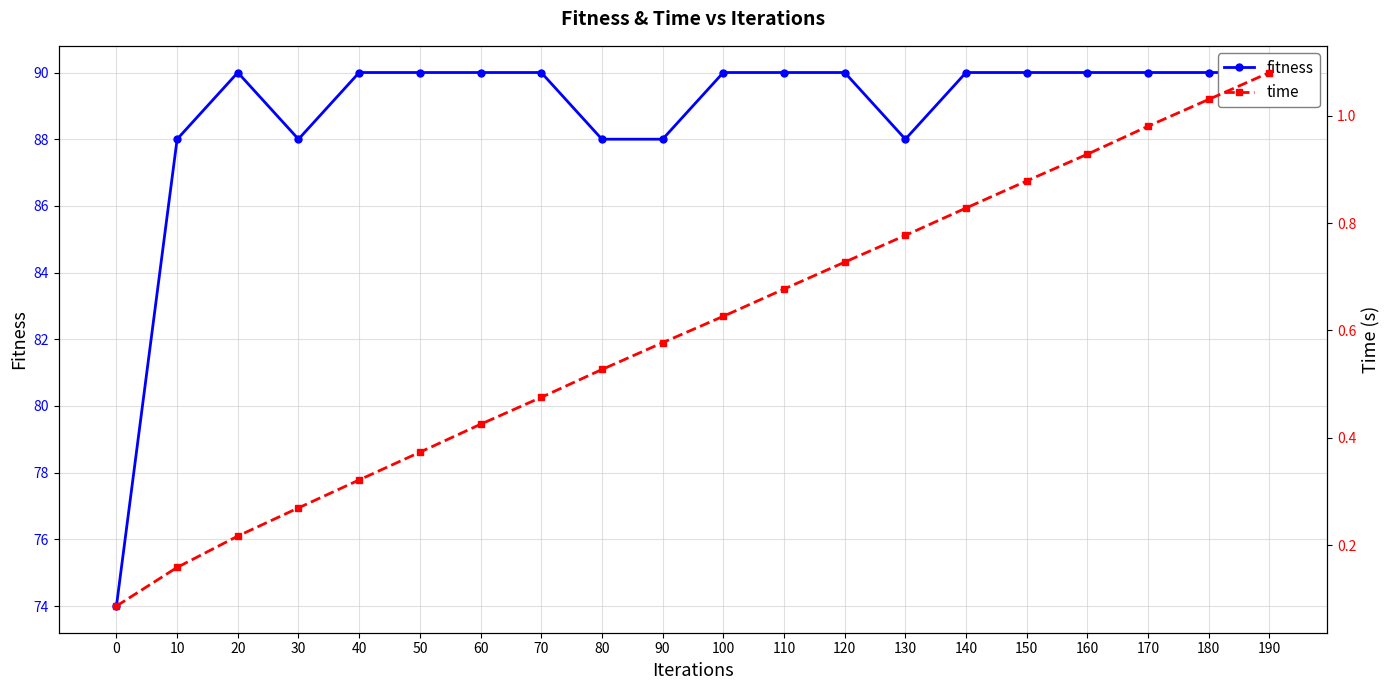

Does the chart display data point markers on the line(s)?

Yes